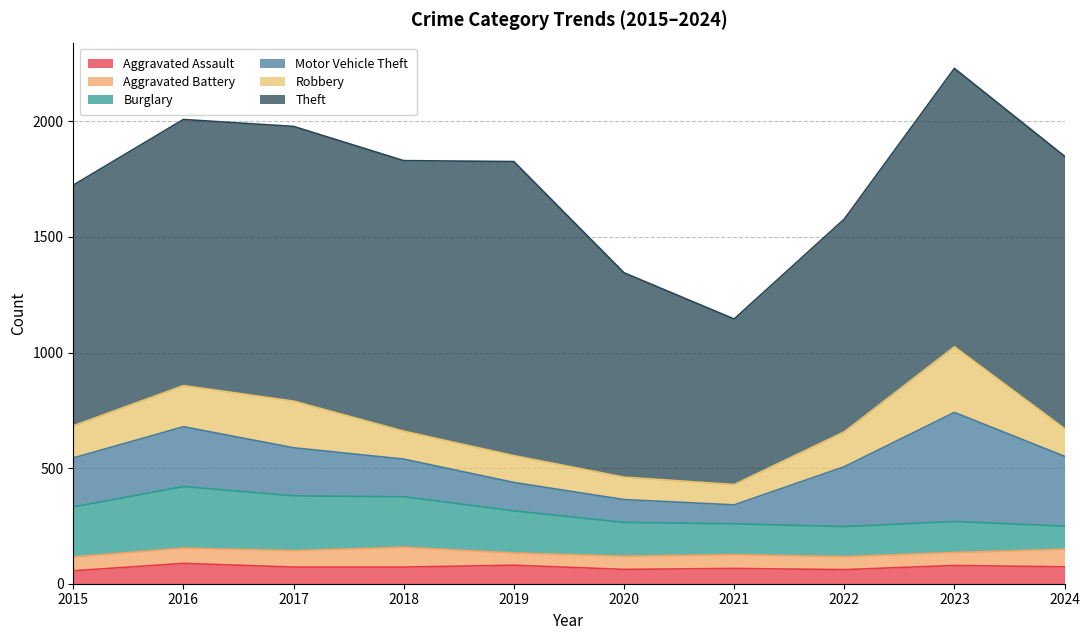

How many interior local valleys does the Motor Vehicle Theft series have?

1